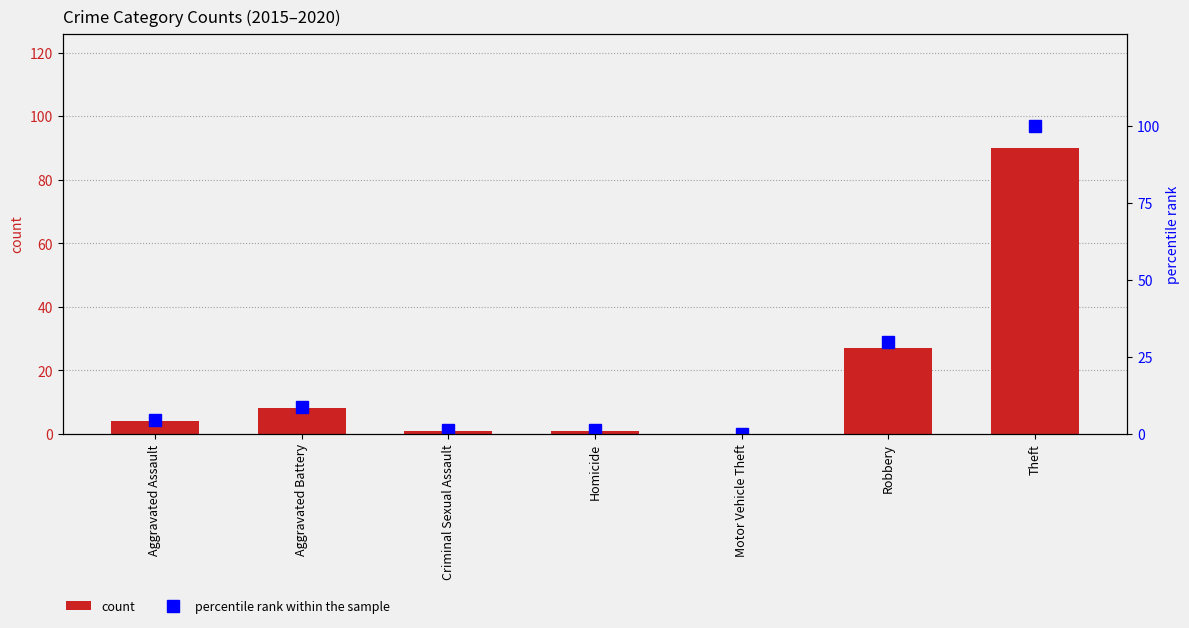

Where is percentile rank within the sample nearest to the value 50?

Robbery